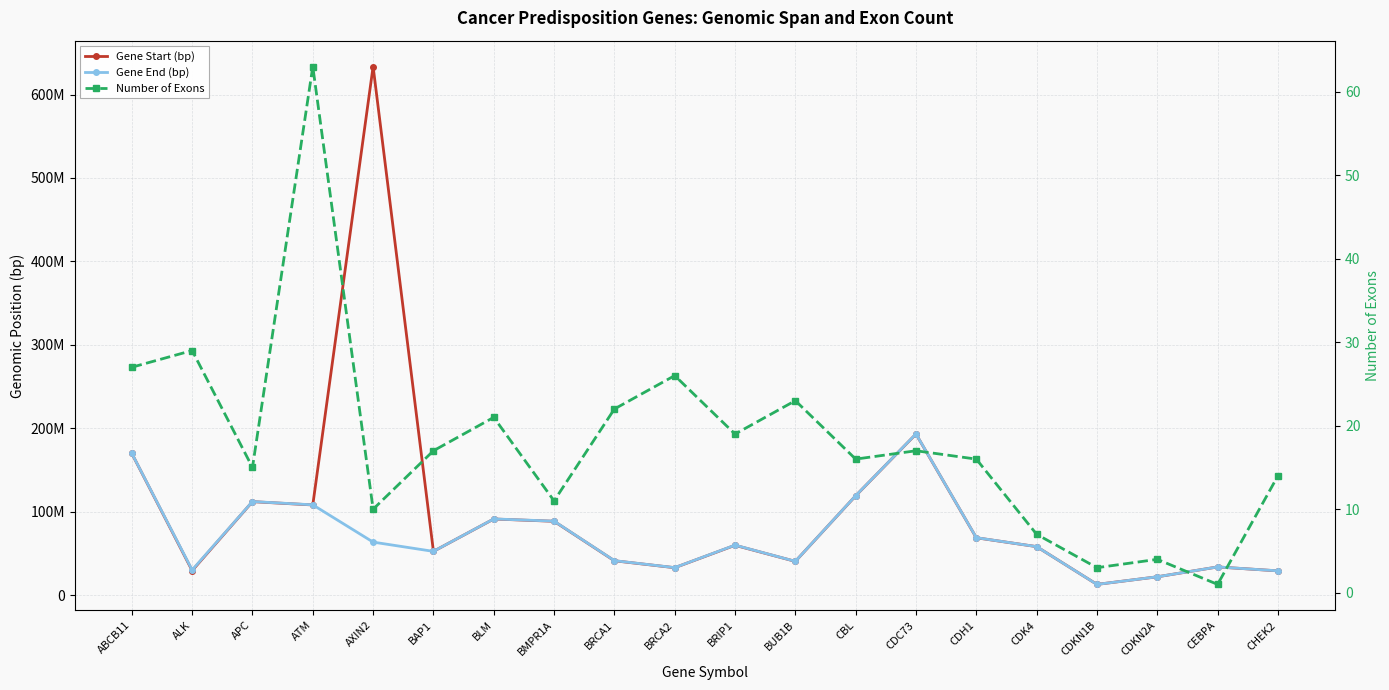

Where is Gene End (bp) nearest to the value 103049168?

ATM